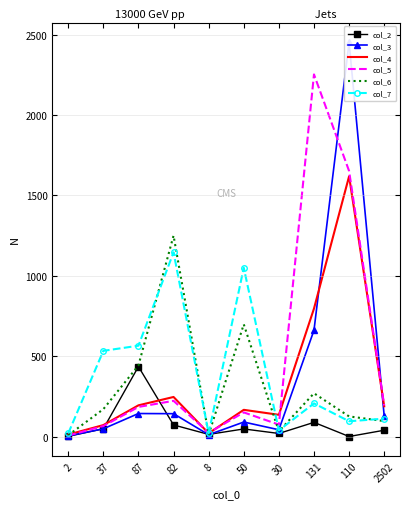

Which series has the largest range (max minus min)?

col_3